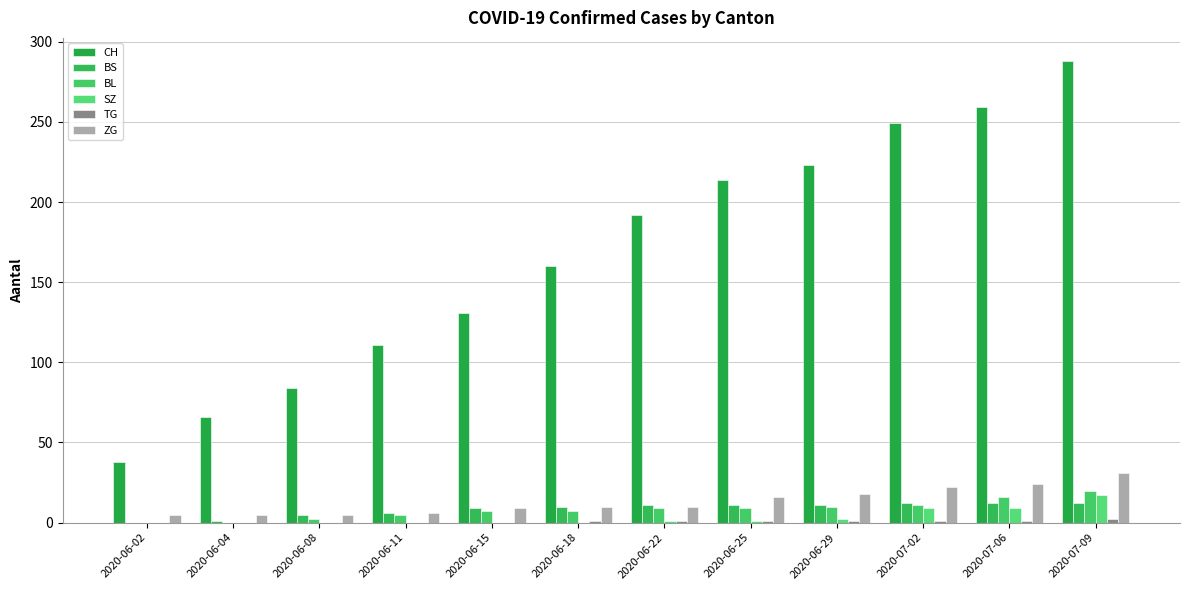

What is the average value of the SZ series?

3